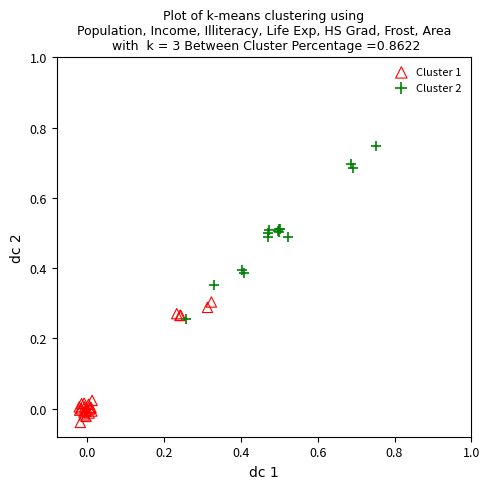

What are all the series names shown in the legend?

Cluster 1, Cluster 2